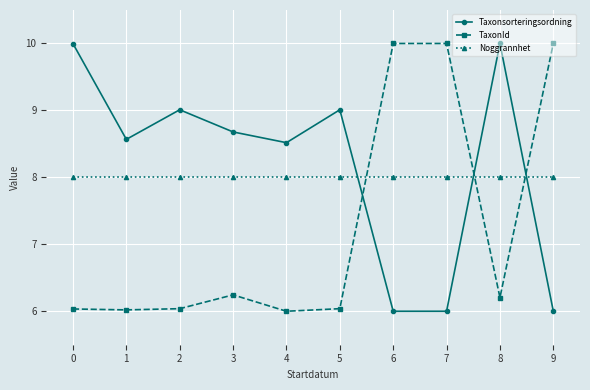

What is the lowest value of the TaxonId series?

6.0